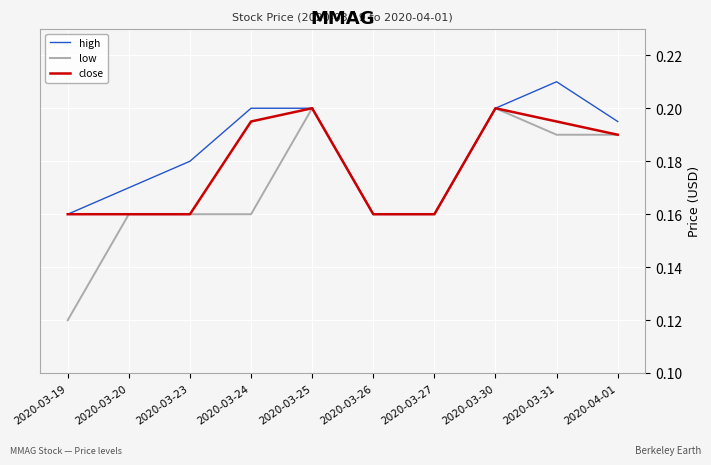

What position from the right is 2020-04-01?

1